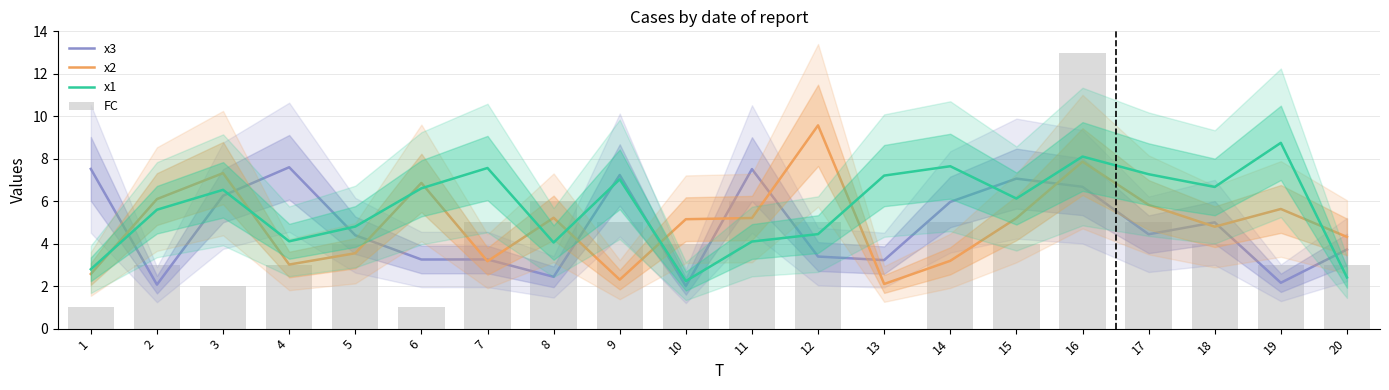

Reading left to right, transcribe all the data shown in this chart.

x3: 1=7.5	2=2.1	3=6.3	4=7.6	5=4.4	6=3.3	7=3.3	8=2.4	9=7.2	10=2.0	11=7.5	12=3.4	13=3.2	14=6.0	15=7.1	16=6.7	17=4.4	18=5.0	19=2.2	20=3.7
x2: 1=2.6	2=6.1	3=7.3	4=3.0	5=3.6	6=6.9	7=3.2	8=5.2	9=2.3	10=5.2	11=5.2	12=9.6	13=2.1	14=3.2	15=5.2	16=7.9	17=5.8	18=4.8	19=5.6	20=4.3
x1: 1=2.8	2=5.6	3=6.5	4=4.1	5=4.8	6=6.6	7=7.6	8=4.1	9=7.0	10=2.2	11=4.1	12=4.5	13=7.2	14=7.6	15=6.1	16=8.1	17=7.3	18=6.7	19=8.7	20=2.4
FC: 1=1.0	2=3.0	3=2.0	4=3.0	5=4.0	6=1.0	7=5.0	8=6.0	9=5.0	10=4.0	11=6.0	12=5.0	13=0.0	14=5.0	15=4.0	16=13.0	17=5.0	18=4.0	19=3.0	20=3.0